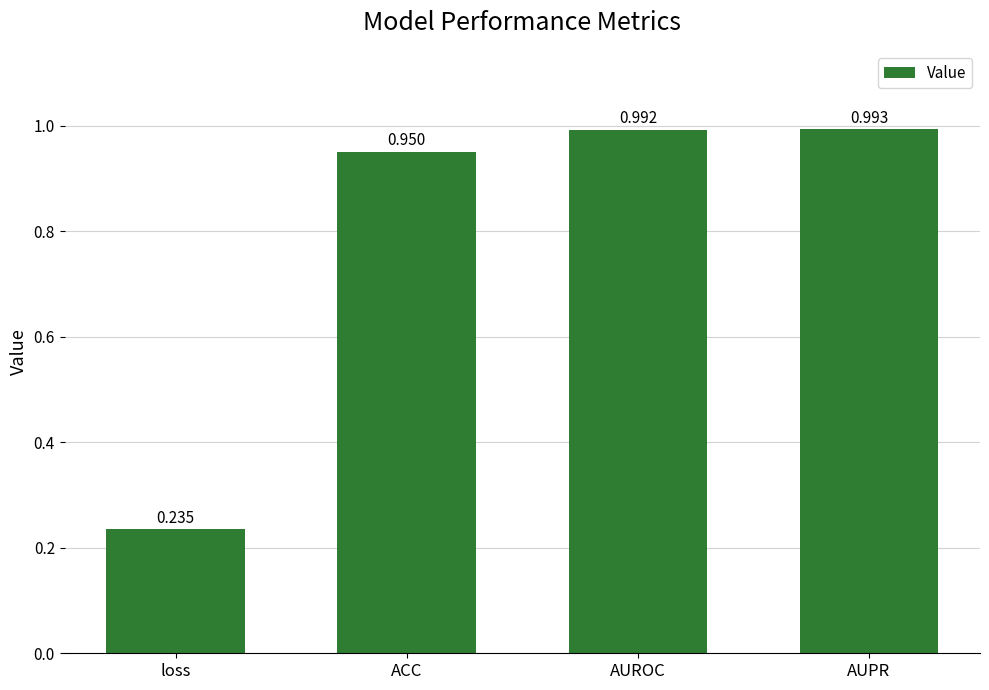

Where is the data nearest to the value 0?

loss